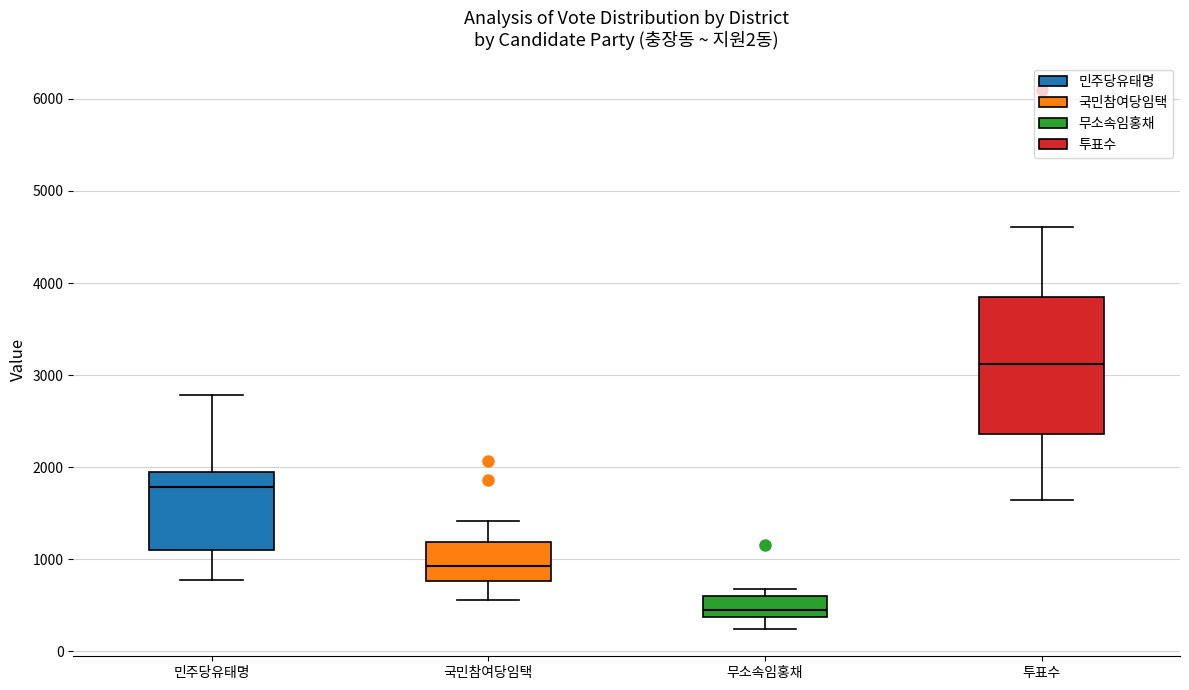

Comparing the boxes themselves (not the whiskers), which one is the tallest?

투표수